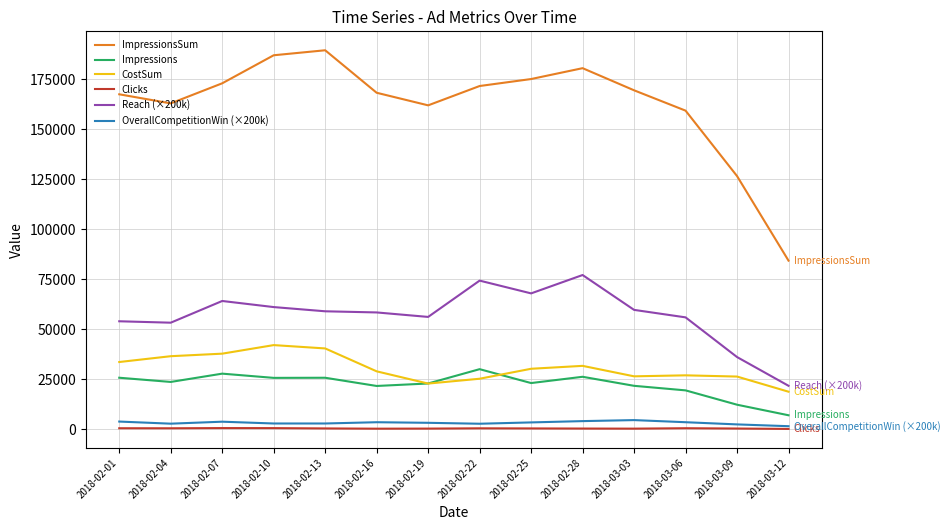

What position from the right is 2018-03-12?

1